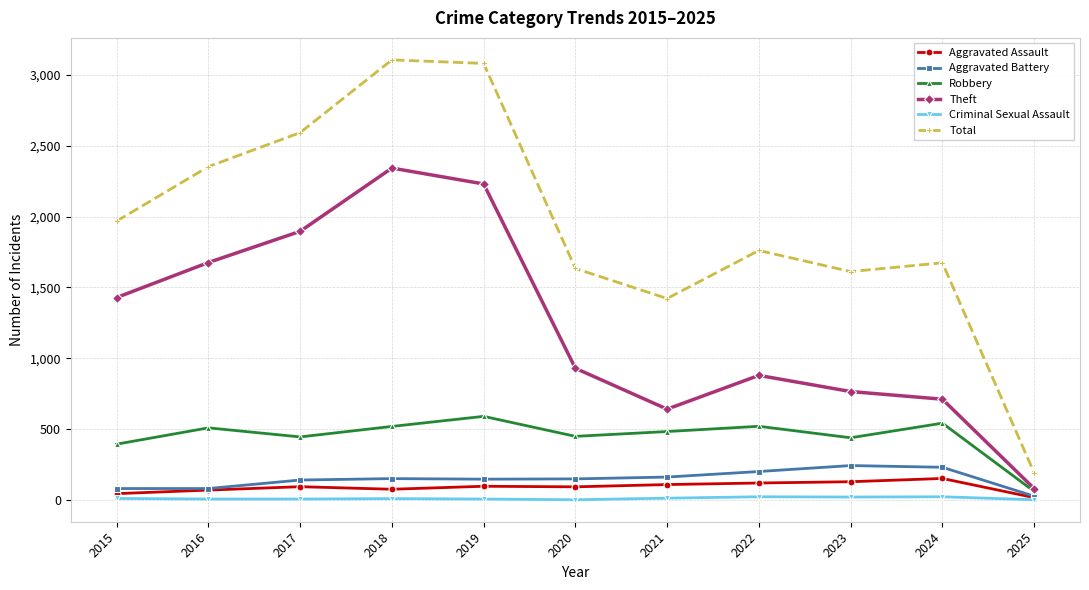

True or false: Criminal Sexual Assault and Total cross at least once.

False